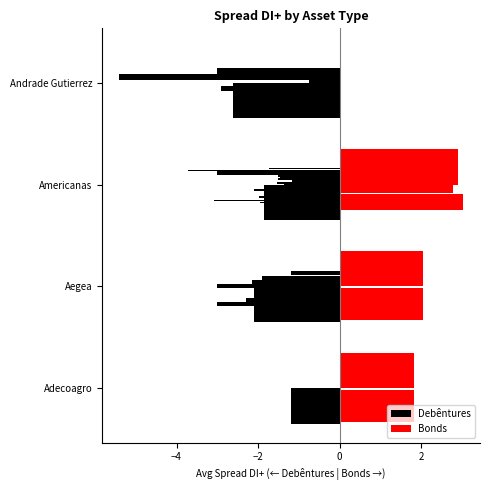

What is the difference between the maximum and minimum values in the Bonds series?

2.9